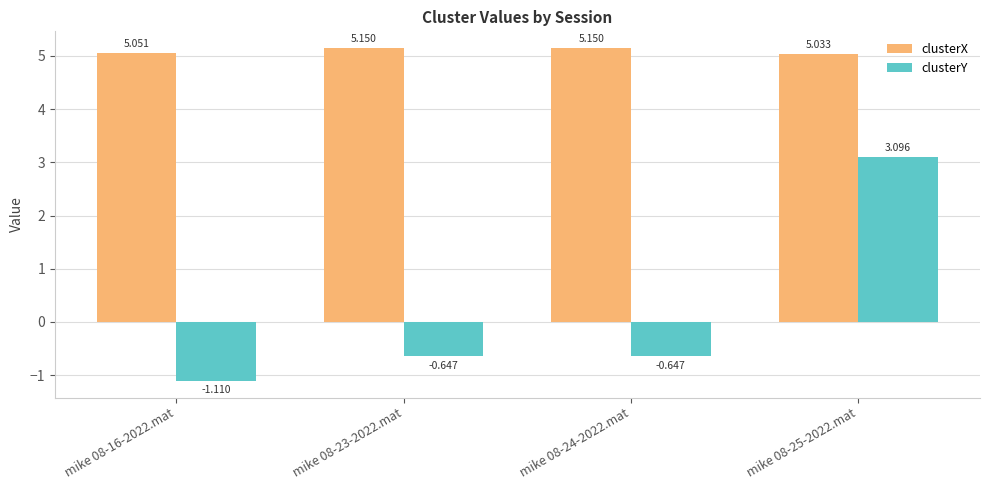

How many series are shown in this chart?

2